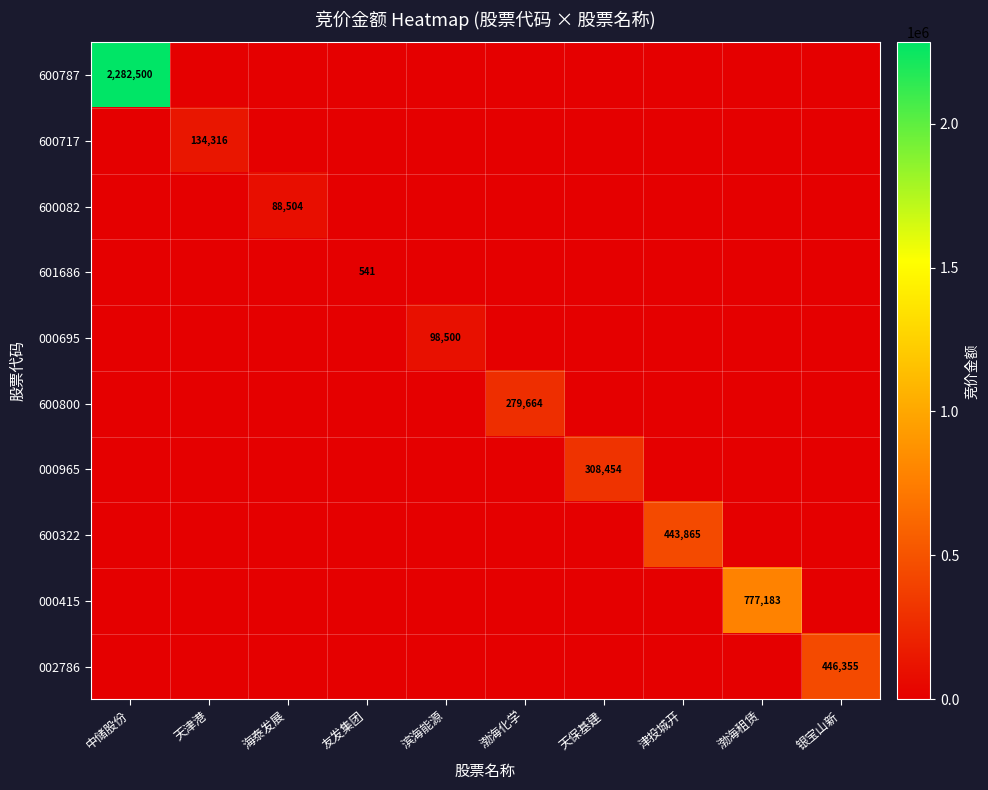

What is the approximate value of 600717 at 天津港?

134316